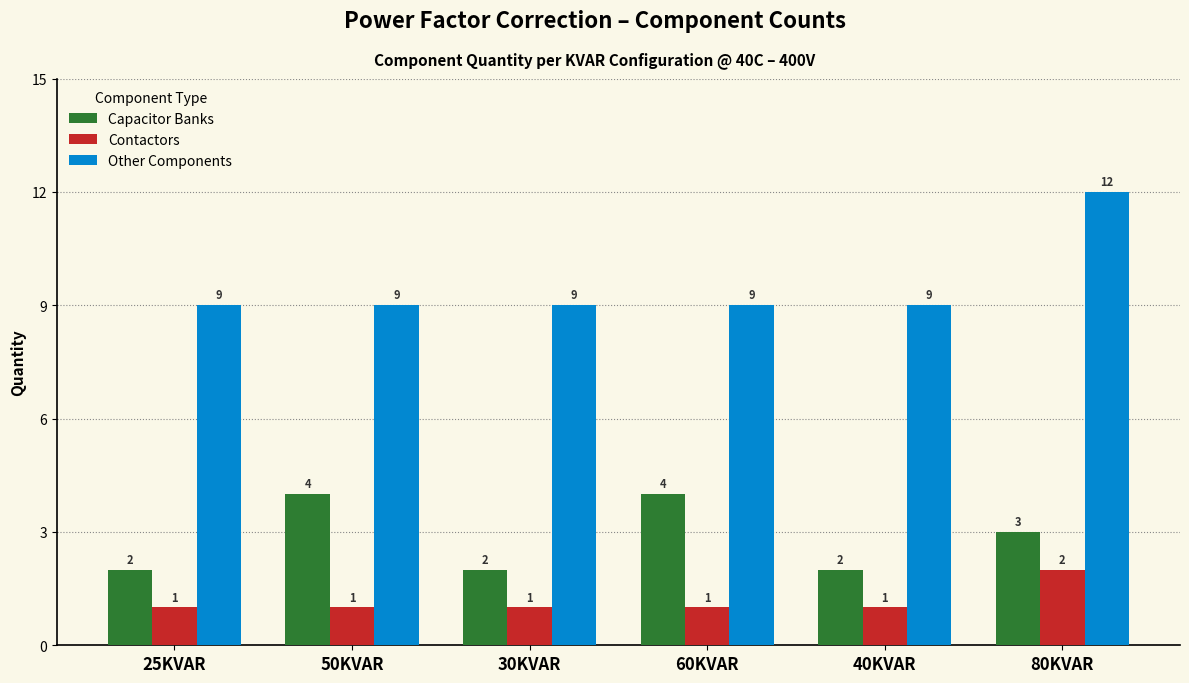

Which series has the widest spread of values?

Other Components